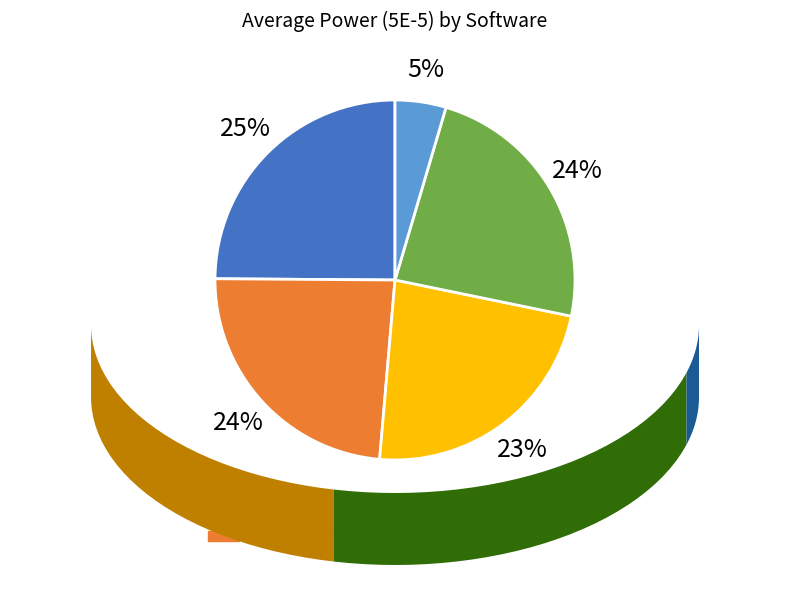

To the nearest percent, what percentage of the pie is Plink?

5%